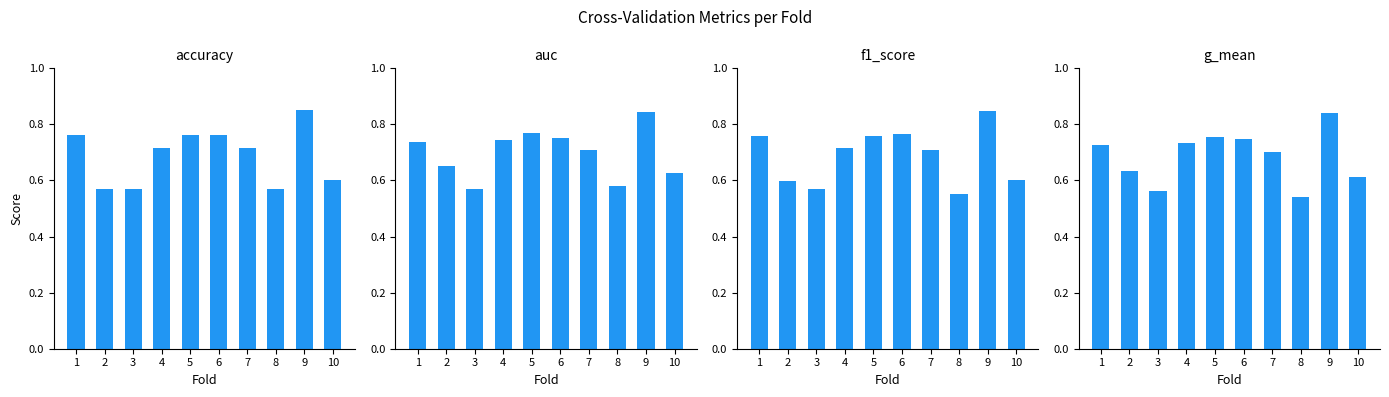

How many bars are there in each group?

4